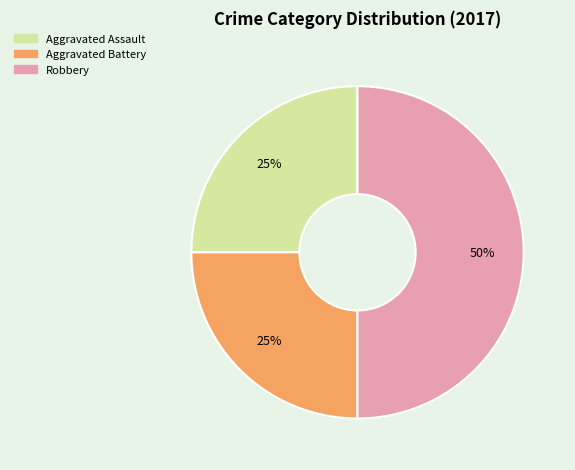

To the nearest percent, what is the difference between the largest and smallest slice percentages?

25%